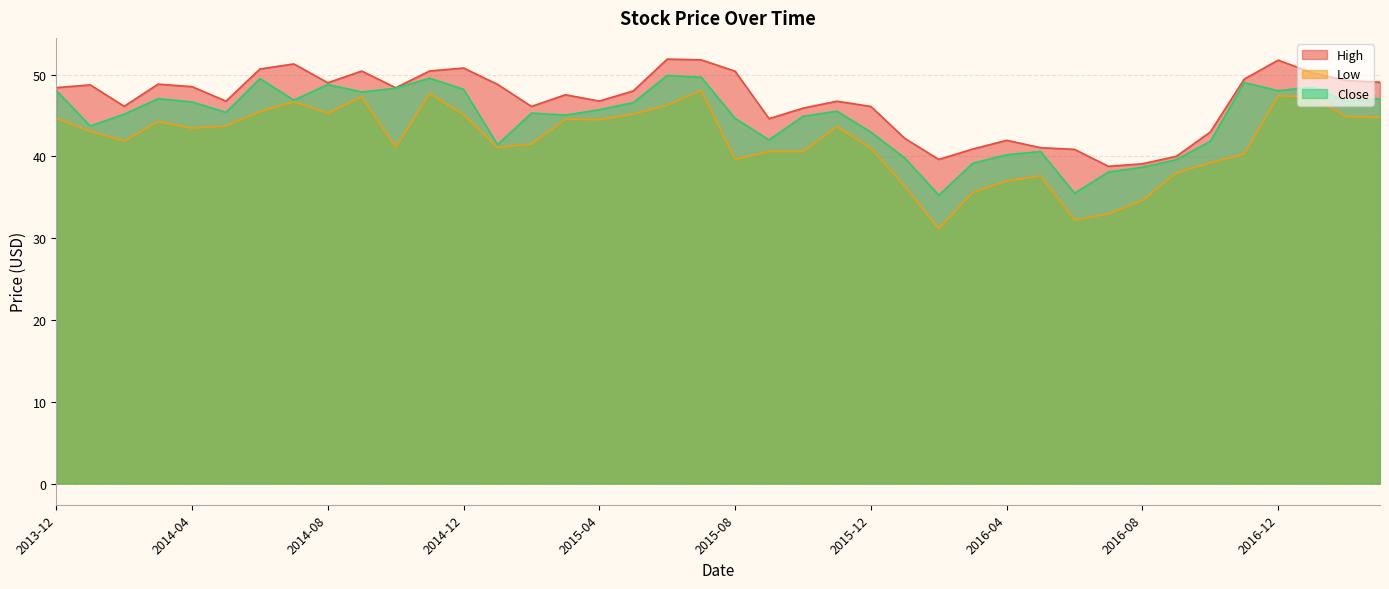

Where is the first local minimum for Close?

2014-01